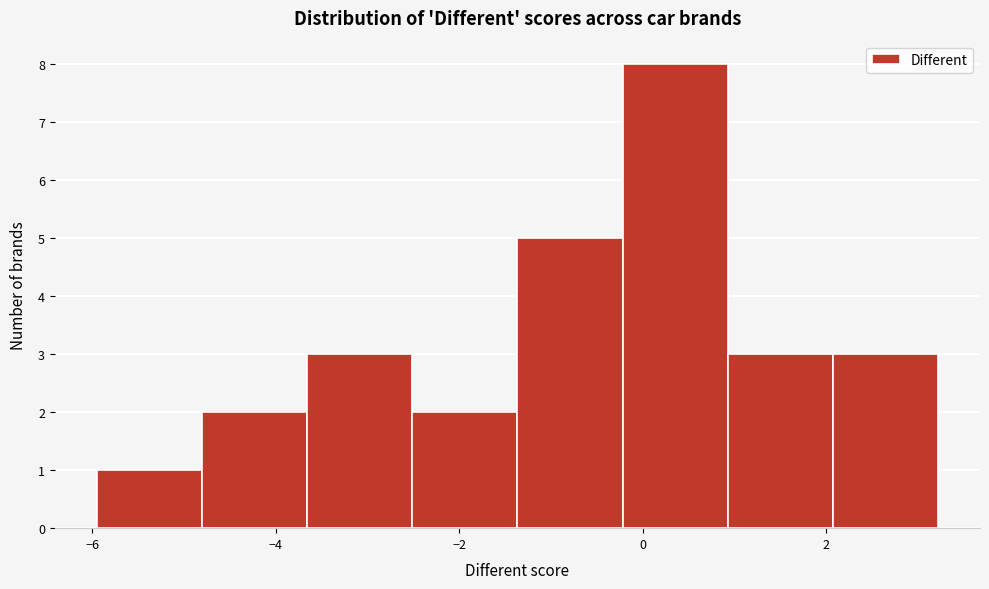

Reading left to right, transcribe this chart: for each bar, give the range it covers on the x-axis and its height. Neither the bar edges nor the heights are printed on the chart, so give them approximately, as read against the axes.

-6.0 to -4.8: 1
-4.8 to -3.6: 2
-3.6 to -2.6: 3
-2.6 to -1.4: 2
-1.4 to -0.2: 5
-0.2 to 1.0: 8
1.0 to 2.0: 3
2.0 to 3.2: 3